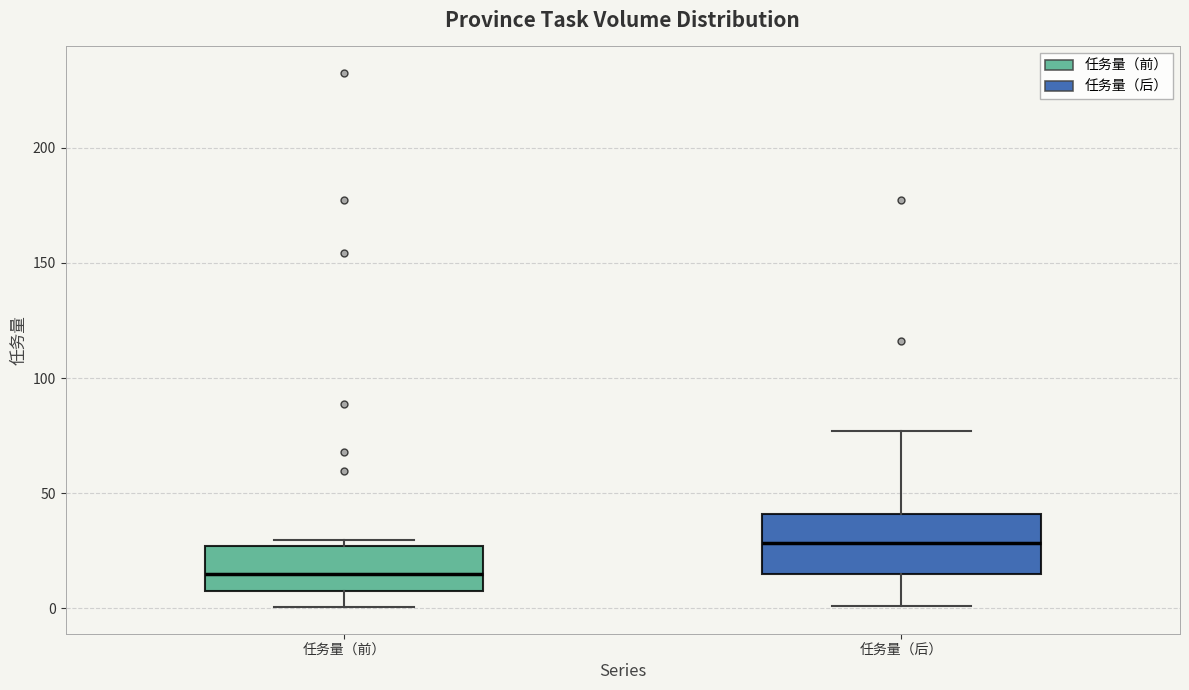

Reading left to right, read every box against the y-axis: the position of its median line, the range the box covers, and the ends of its whiskers. The values are not printed on the chart, so give them approximately, as read against the axis.

任务量（前）: median 15, box 10 to 25, whiskers 0 to 30
任务量（后）: median 30, box 15 to 40, whiskers 0 to 75